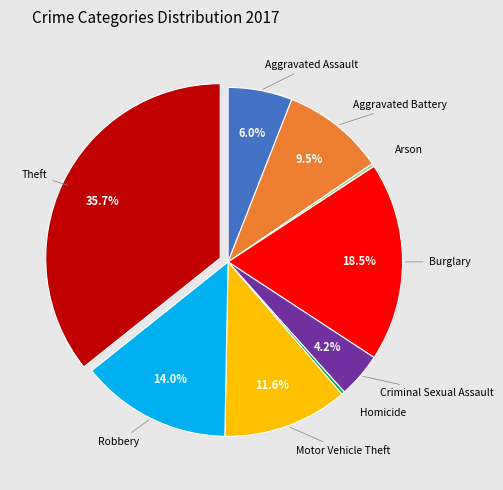

What portion of the pie excludes Theft?

64.3%